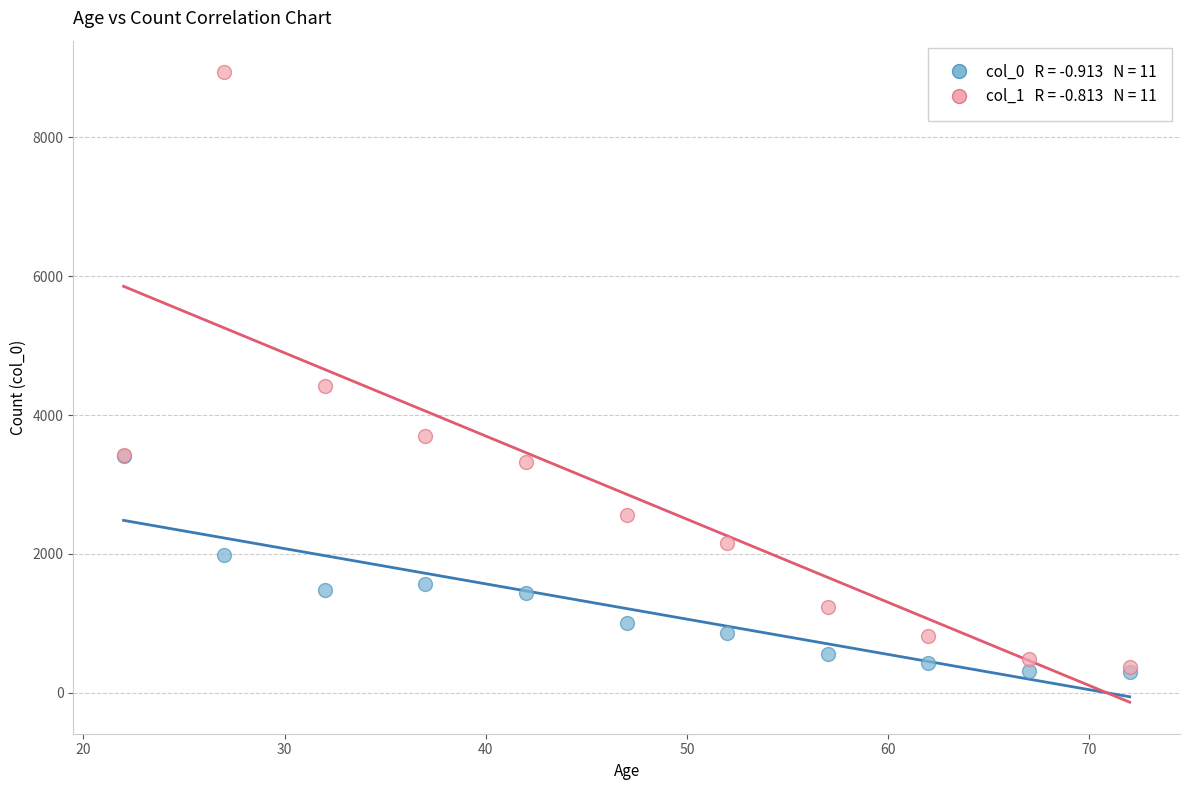

Across all series, what Y value is closest to 4620?

4421